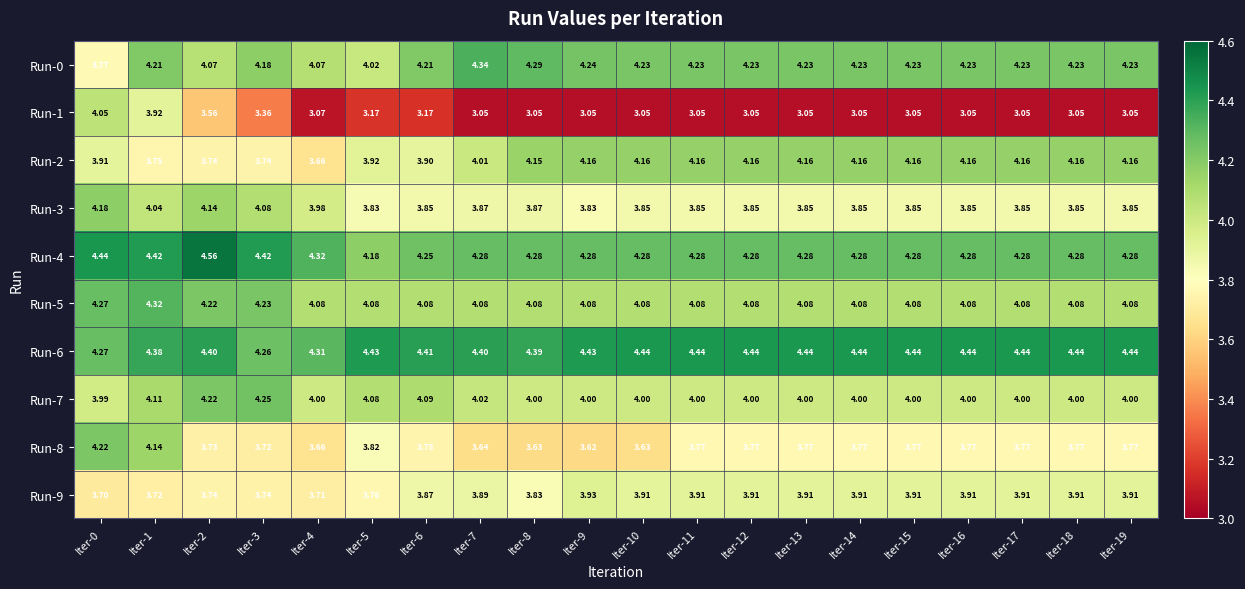

Reading right to left, list all the values displayed in this chart.

Run-0: Iter-19=4.2	Iter-18=4.2	Iter-17=4.2	Iter-16=4.2	Iter-15=4.2	Iter-14=4.2	Iter-13=4.2	Iter-12=4.2	Iter-11=4.2	Iter-10=4.2	Iter-9=4.2	Iter-8=4.3	Iter-7=4.3	Iter-6=4.2	Iter-5=4.0	Iter-4=4.1	Iter-3=4.2	Iter-2=4.1	Iter-1=4.2	Iter-0=3.8
Run-1: Iter-19=3.0	Iter-18=3.0	Iter-17=3.0	Iter-16=3.0	Iter-15=3.0	Iter-14=3.0	Iter-13=3.0	Iter-12=3.0	Iter-11=3.0	Iter-10=3.0	Iter-9=3.0	Iter-8=3.0	Iter-7=3.0	Iter-6=3.2	Iter-5=3.2	Iter-4=3.1	Iter-3=3.4	Iter-2=3.6	Iter-1=3.9	Iter-0=4.0
Run-2: Iter-19=4.2	Iter-18=4.2	Iter-17=4.2	Iter-16=4.2	Iter-15=4.2	Iter-14=4.2	Iter-13=4.2	Iter-12=4.2	Iter-11=4.2	Iter-10=4.2	Iter-9=4.2	Iter-8=4.2	Iter-7=4.0	Iter-6=3.9	Iter-5=3.9	Iter-4=3.7	Iter-3=3.7	Iter-2=3.7	Iter-1=3.8	Iter-0=3.9
Run-3: Iter-19=3.9	Iter-18=3.9	Iter-17=3.9	Iter-16=3.9	Iter-15=3.9	Iter-14=3.9	Iter-13=3.9	Iter-12=3.9	Iter-11=3.9	Iter-10=3.9	Iter-9=3.8	Iter-8=3.9	Iter-7=3.9	Iter-6=3.9	Iter-5=3.8	Iter-4=4.0	Iter-3=4.1	Iter-2=4.1	Iter-1=4.0	Iter-0=4.2
Run-4: Iter-19=4.3	Iter-18=4.3	Iter-17=4.3	Iter-16=4.3	Iter-15=4.3	Iter-14=4.3	Iter-13=4.3	Iter-12=4.3	Iter-11=4.3	Iter-10=4.3	Iter-9=4.3	Iter-8=4.3	Iter-7=4.3	Iter-6=4.2	Iter-5=4.2	Iter-4=4.3	Iter-3=4.4	Iter-2=4.6	Iter-1=4.4	Iter-0=4.4
Run-5: Iter-19=4.1	Iter-18=4.1	Iter-17=4.1	Iter-16=4.1	Iter-15=4.1	Iter-14=4.1	Iter-13=4.1	Iter-12=4.1	Iter-11=4.1	Iter-10=4.1	Iter-9=4.1	Iter-8=4.1	Iter-7=4.1	Iter-6=4.1	Iter-5=4.1	Iter-4=4.1	Iter-3=4.2	Iter-2=4.2	Iter-1=4.3	Iter-0=4.3
Run-6: Iter-19=4.4	Iter-18=4.4	Iter-17=4.4	Iter-16=4.4	Iter-15=4.4	Iter-14=4.4	Iter-13=4.4	Iter-12=4.4	Iter-11=4.4	Iter-10=4.4	Iter-9=4.4	Iter-8=4.4	Iter-7=4.4	Iter-6=4.4	Iter-5=4.4	Iter-4=4.3	Iter-3=4.3	Iter-2=4.4	Iter-1=4.4	Iter-0=4.3
Run-7: Iter-19=4.0	Iter-18=4.0	Iter-17=4.0	Iter-16=4.0	Iter-15=4.0	Iter-14=4.0	Iter-13=4.0	Iter-12=4.0	Iter-11=4.0	Iter-10=4.0	Iter-9=4.0	Iter-8=4.0	Iter-7=4.0	Iter-6=4.1	Iter-5=4.1	Iter-4=4.0	Iter-3=4.2	Iter-2=4.2	Iter-1=4.1	Iter-0=4.0
Run-8: Iter-19=3.8	Iter-18=3.8	Iter-17=3.8	Iter-16=3.8	Iter-15=3.8	Iter-14=3.8	Iter-13=3.8	Iter-12=3.8	Iter-11=3.8	Iter-10=3.6	Iter-9=3.6	Iter-8=3.6	Iter-7=3.6	Iter-6=3.8	Iter-5=3.8	Iter-4=3.7	Iter-3=3.7	Iter-2=3.7	Iter-1=4.1	Iter-0=4.2
Run-9: Iter-19=3.9	Iter-18=3.9	Iter-17=3.9	Iter-16=3.9	Iter-15=3.9	Iter-14=3.9	Iter-13=3.9	Iter-12=3.9	Iter-11=3.9	Iter-10=3.9	Iter-9=3.9	Iter-8=3.8	Iter-7=3.9	Iter-6=3.9	Iter-5=3.8	Iter-4=3.7	Iter-3=3.7	Iter-2=3.7	Iter-1=3.7	Iter-0=3.7